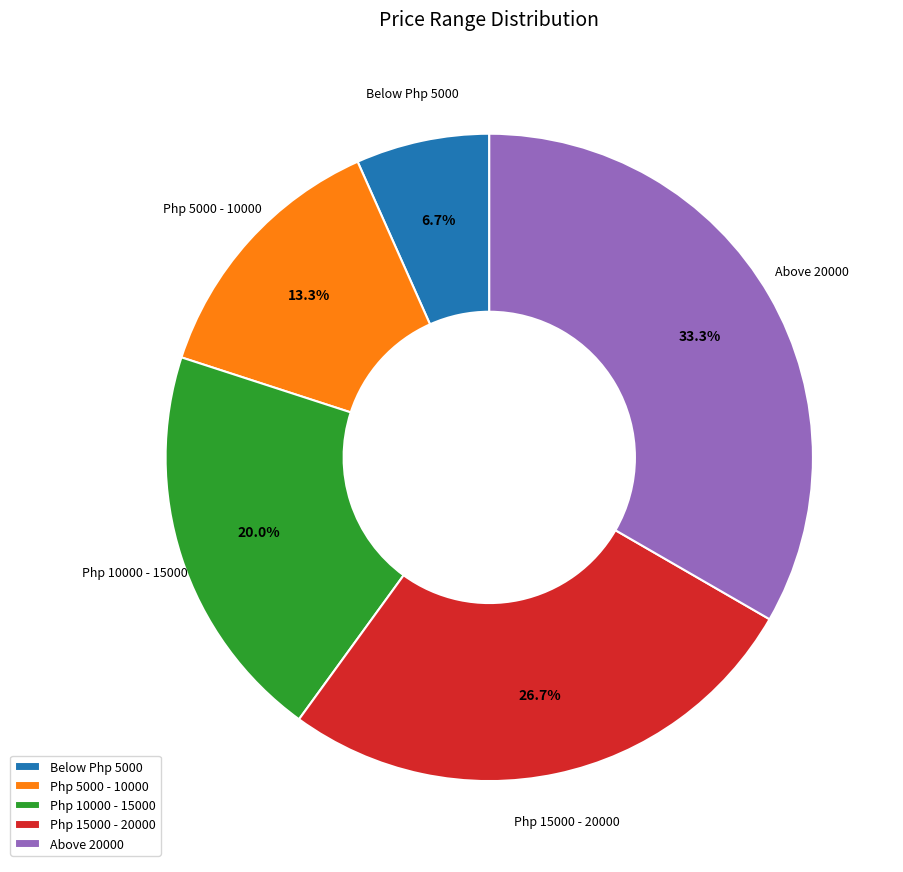

How many segments does this pie chart have?

5